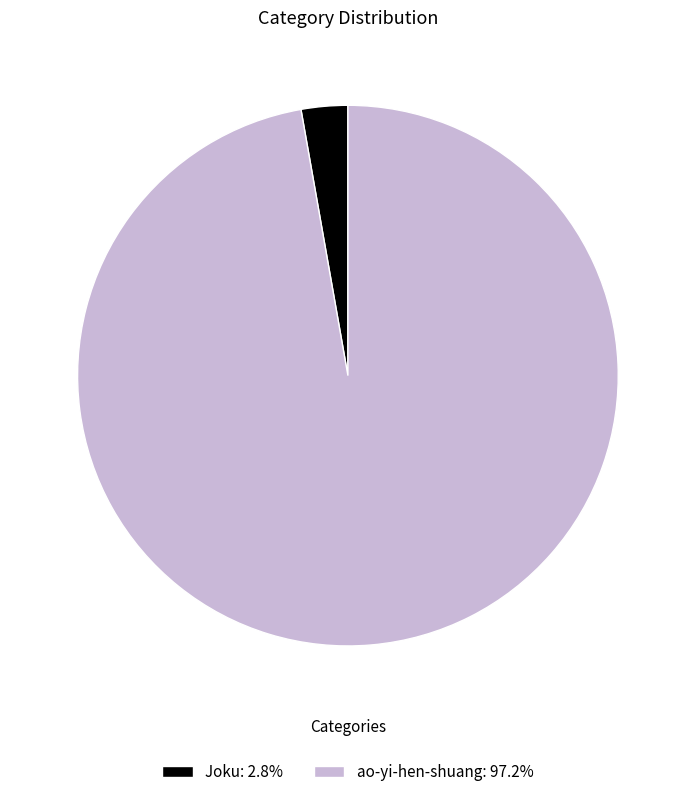

Do ao-yi-hen-shuang: 97.2% and Joku: 2.8% together represent more than half of the pie?

Yes